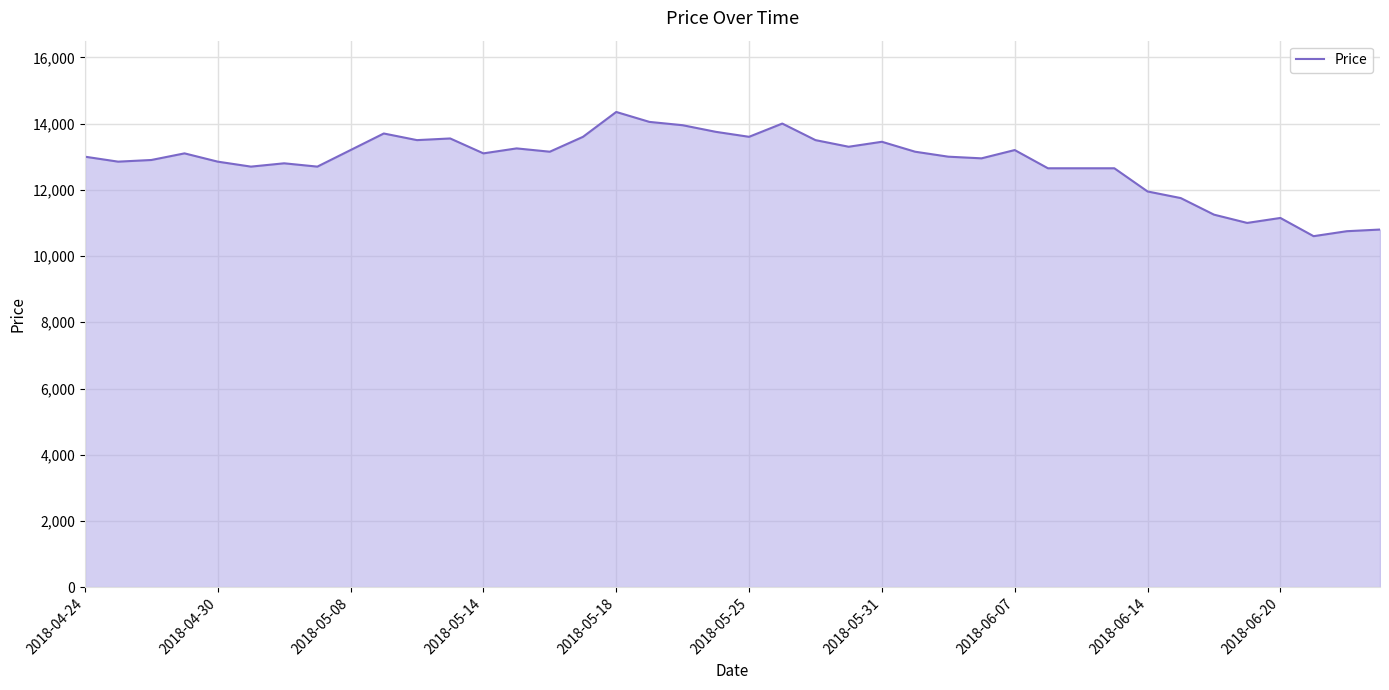

What is the difference between the maximum and minimum values?

3750